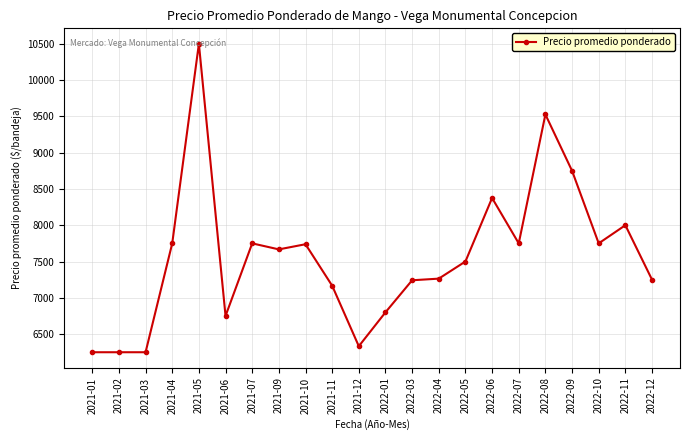

Which has a higher value, 2021-11 or 2022-07?

2022-07